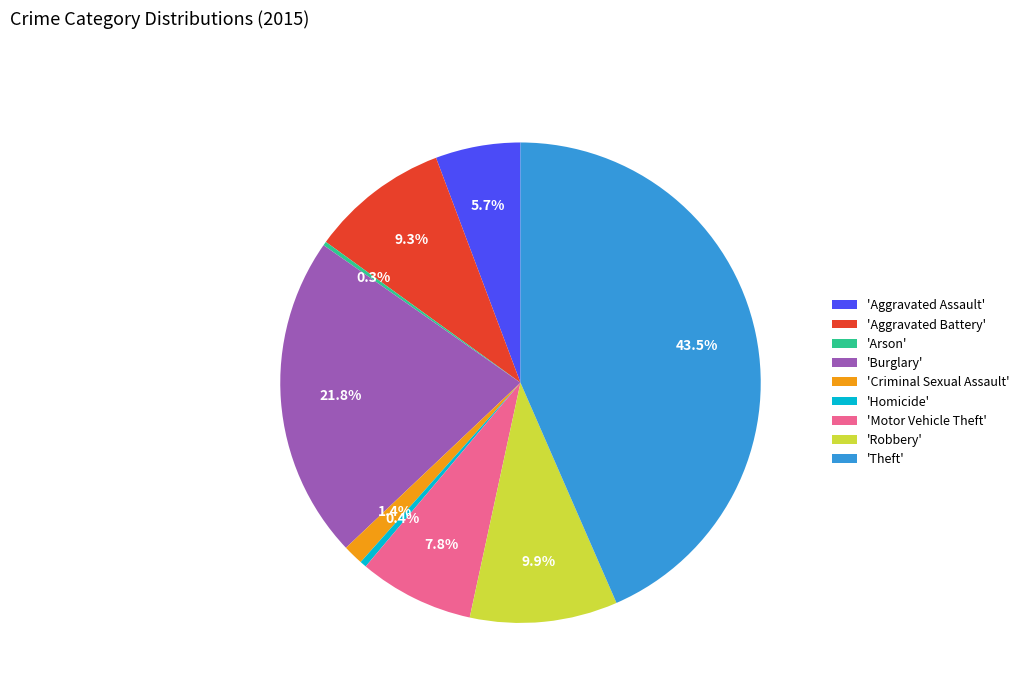

What is the largest slice in the pie chart?

'Theft'